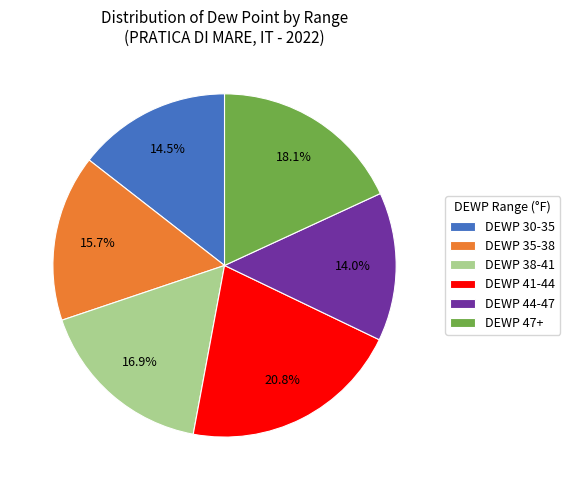

Which slice is the largest?

DEWP 41-44